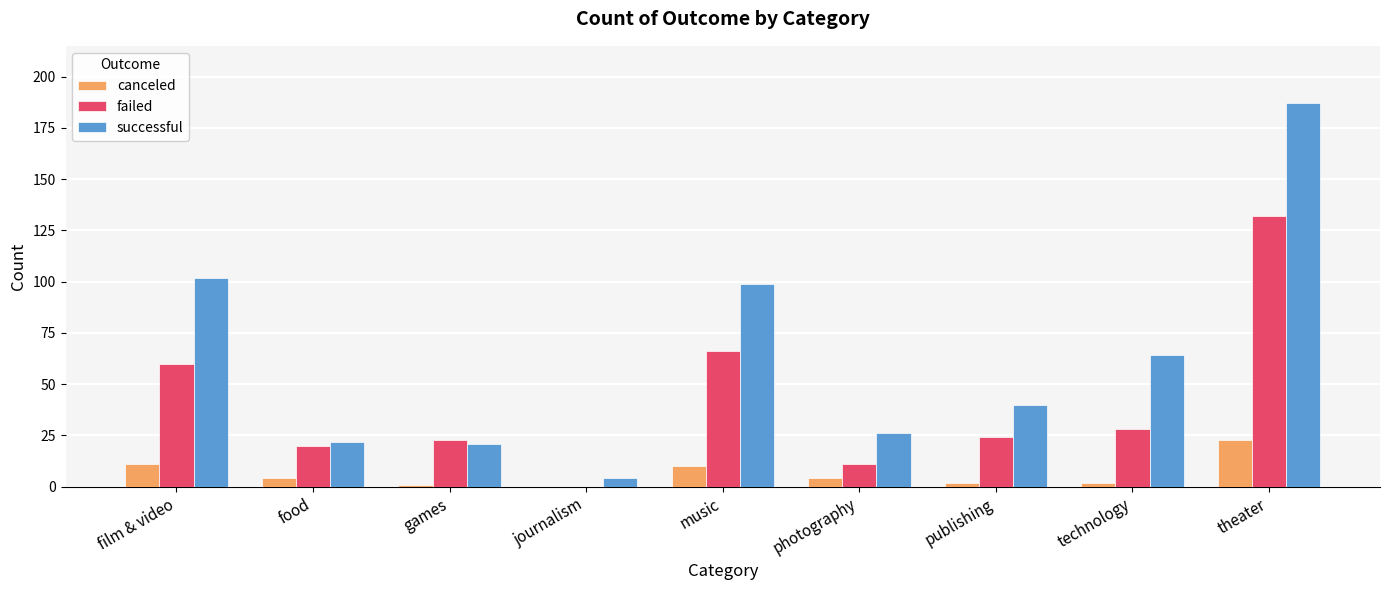

Reading left to right, transcribe all the data shown in this chart.

canceled: film & video=11	food=4	games=1	journalism=0	music=10	photography=4	publishing=2	technology=2	theater=23
failed: film & video=60	food=20	games=23	journalism=0	music=66	photography=11	publishing=24	technology=28	theater=132
successful: film & video=102	food=22	games=21	journalism=4	music=99	photography=26	publishing=40	technology=64	theater=187